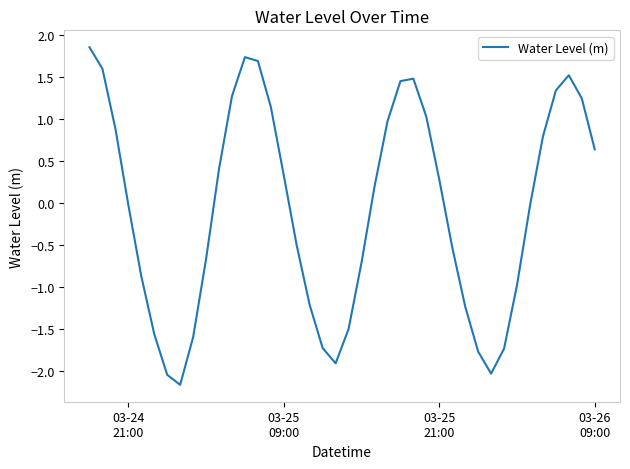

True or false: there are more than 0 points higher than both neighbors.

True